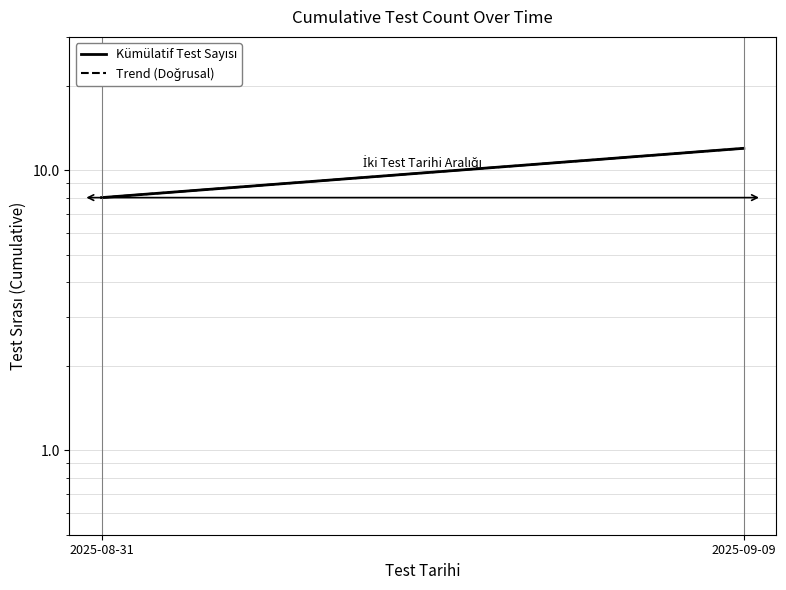

Reading left to right, list all the values displayed in this chart.

Kümülatif Test Sayısı: 8.0	12.0
Trend (Doğrusal): 8.0	12.0